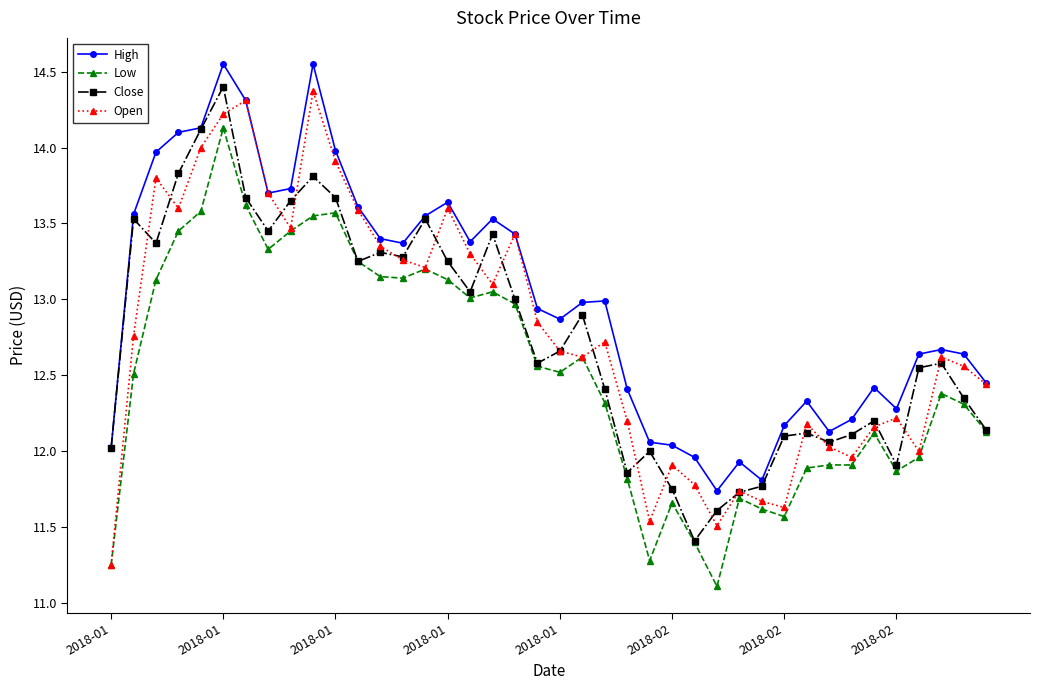

Count the number of categories in the chart.

40